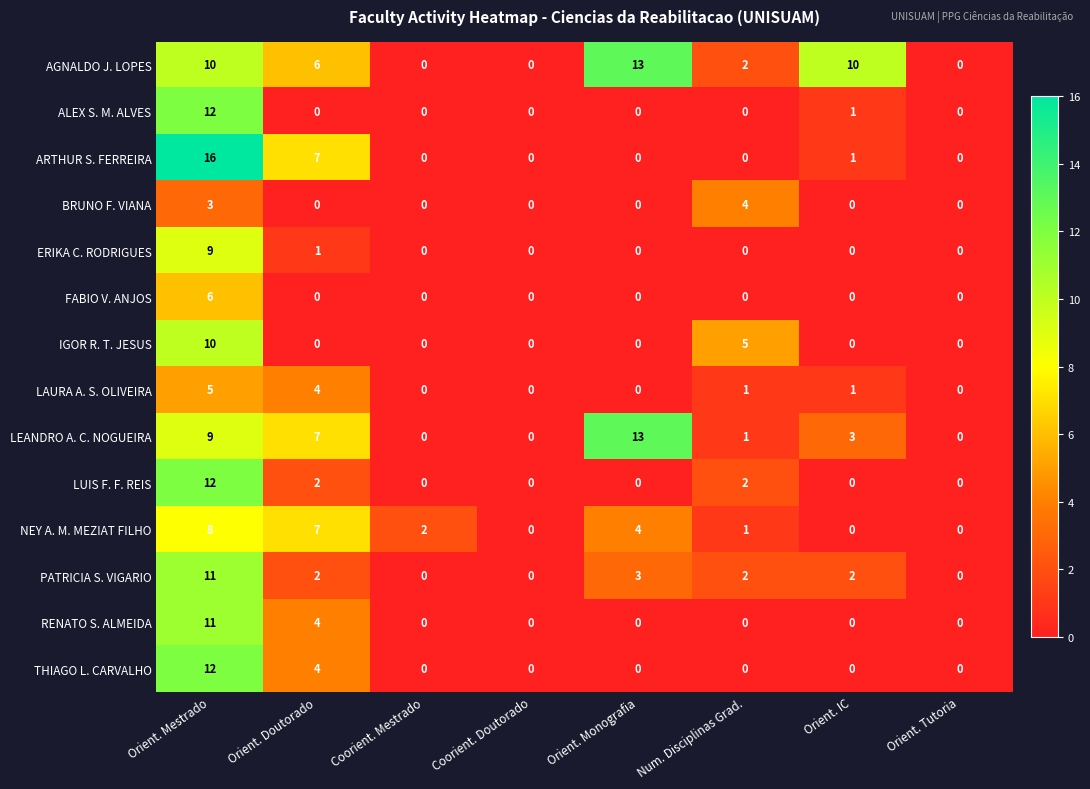

Count the number of categories in the chart.

8